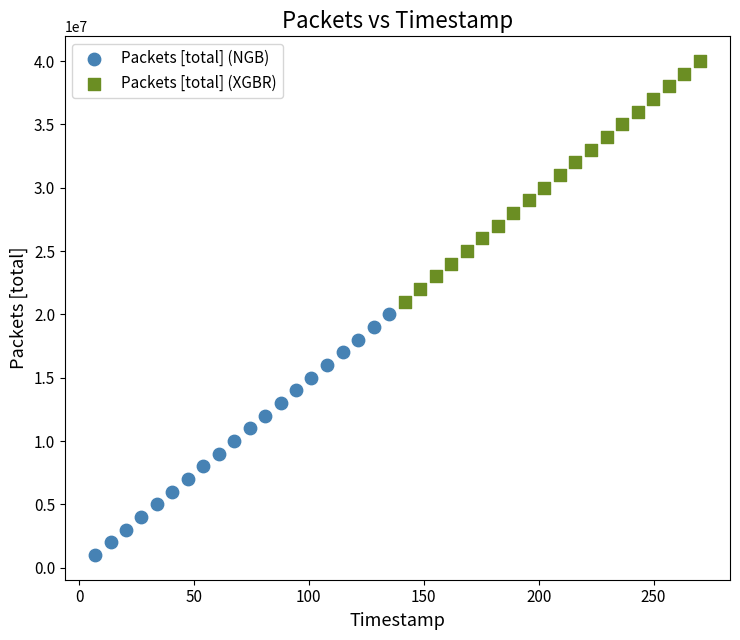

Which series contains the lowest Y value?

Packets [total] (NGB)